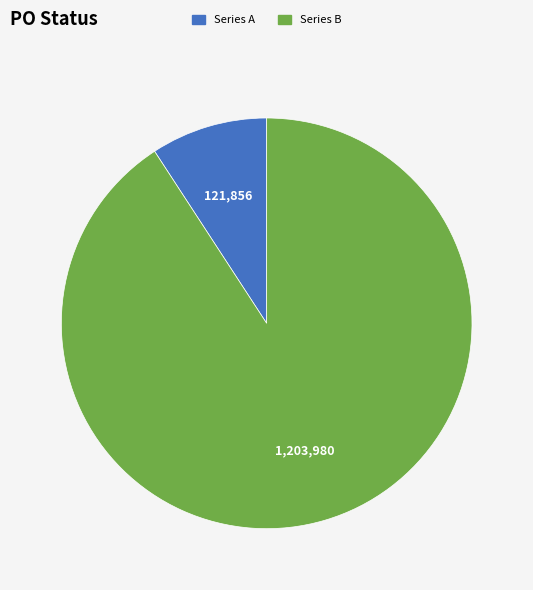

Is it true that Series B is 91% of the pie?

True